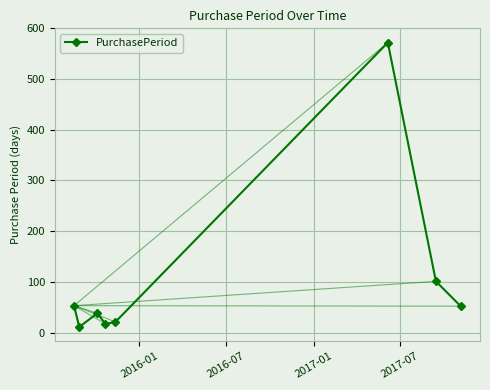

How many points are lower than both their immediate neighbors (excluding endpoints)?

2